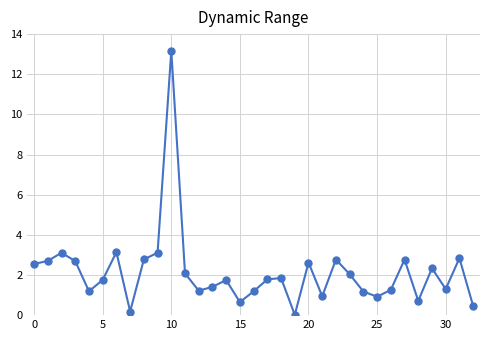

What is the difference between the second highest and second lowest values?

3.0